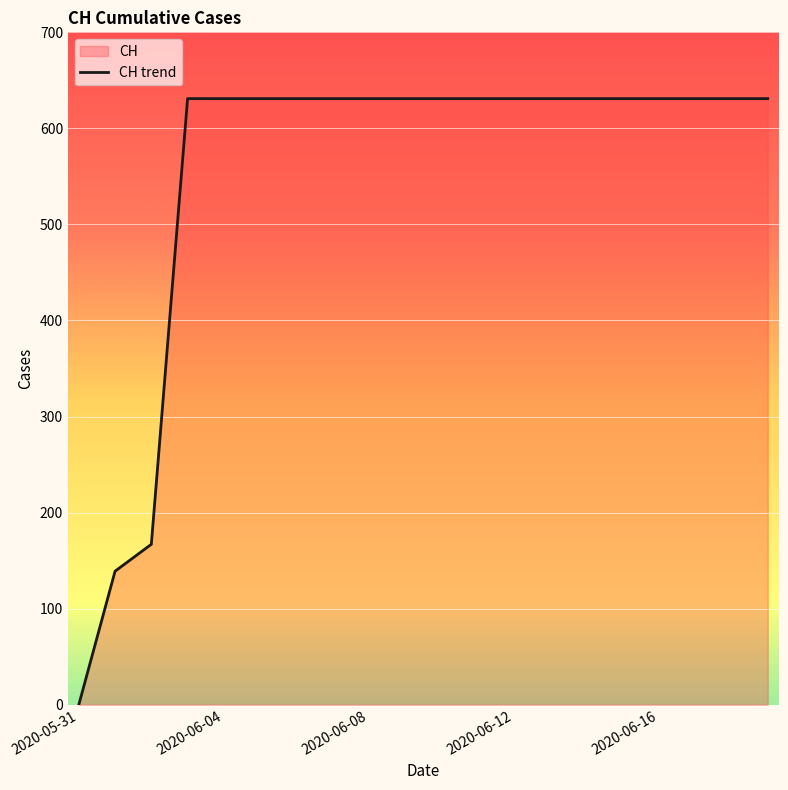

Which label corresponds to the smallest value in the chart?

2020-05-31